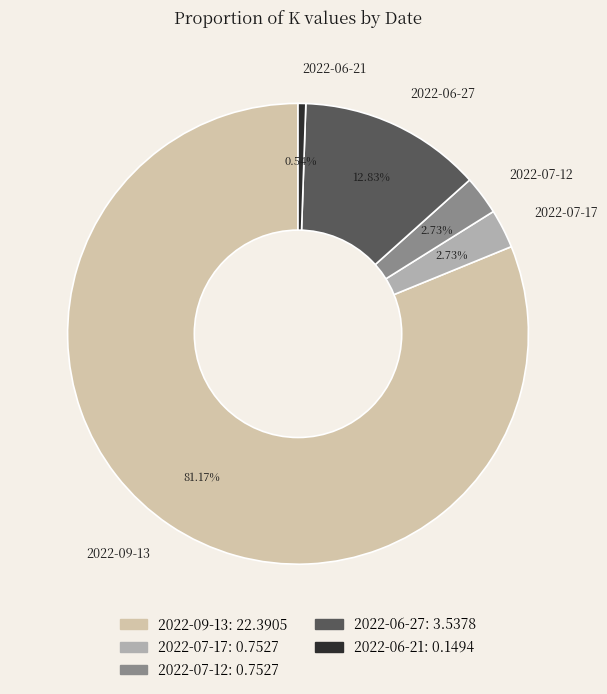

What is the largest slice in the pie chart?

2022-09-13